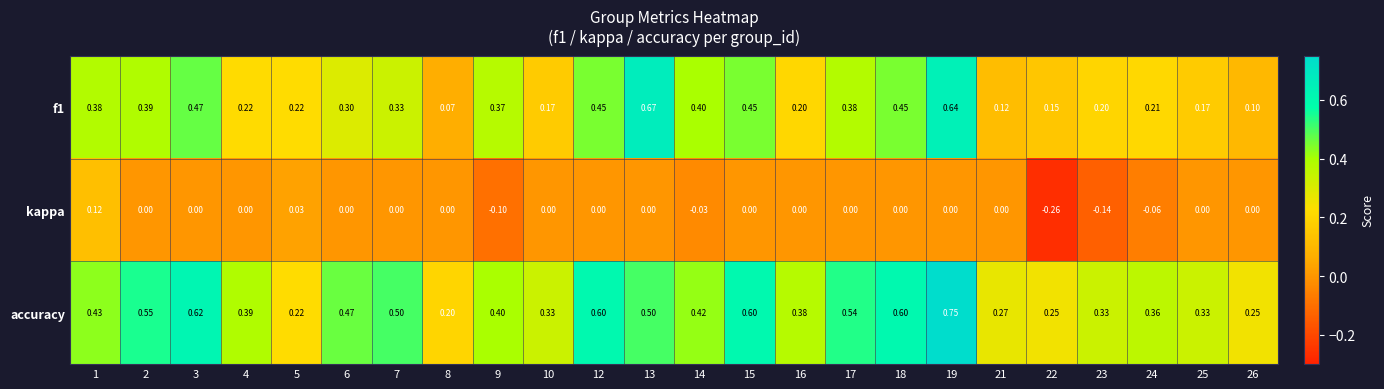

Between 17 and 24, which series saw the biggest shift?

accuracy